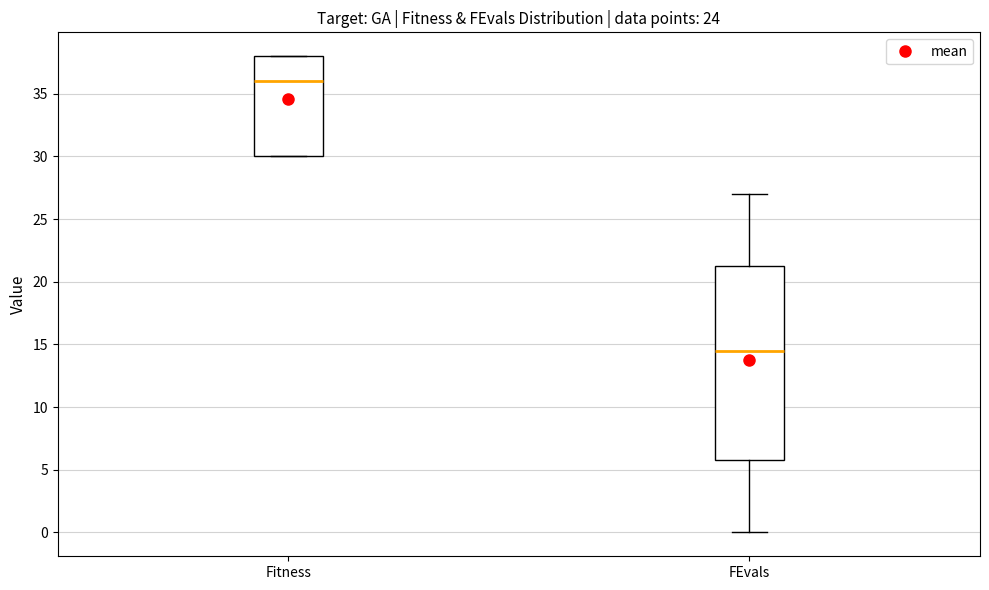

Which box's median line is the lowest?

FEvals